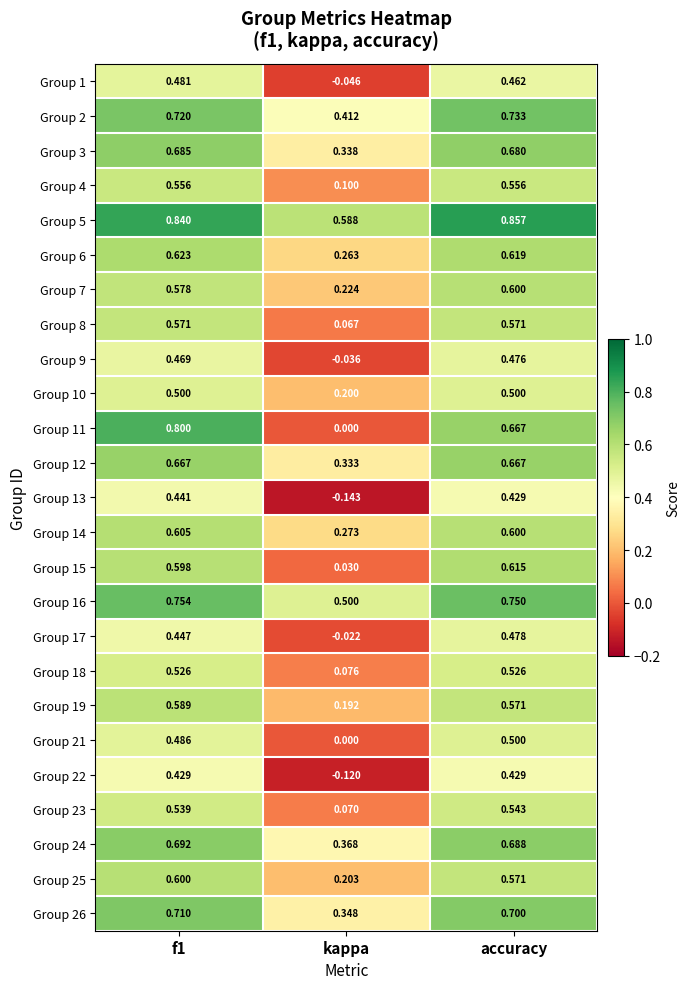

Which series has the largest total across all categories?

Group 5